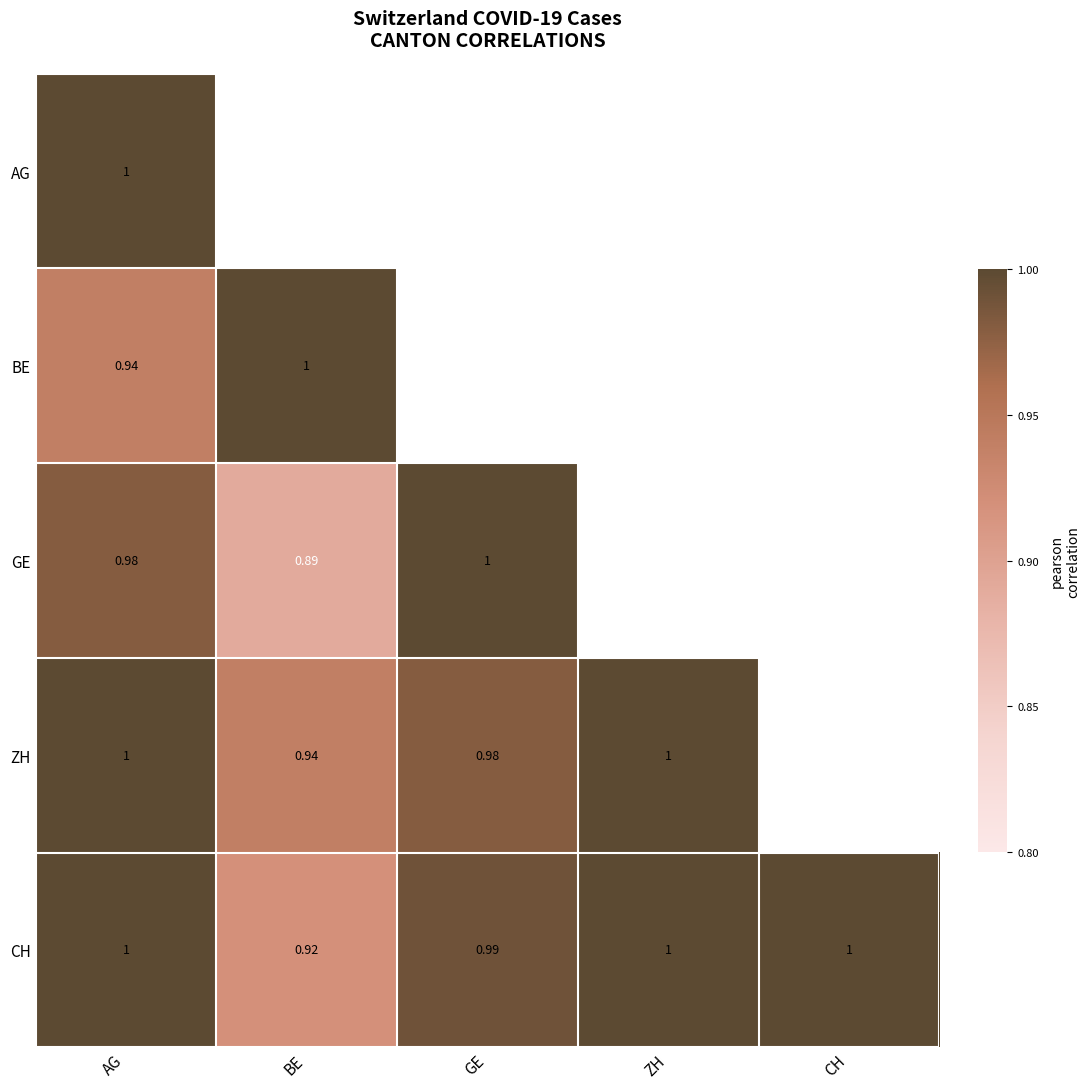

Which series has the largest range (max minus min)?

GE